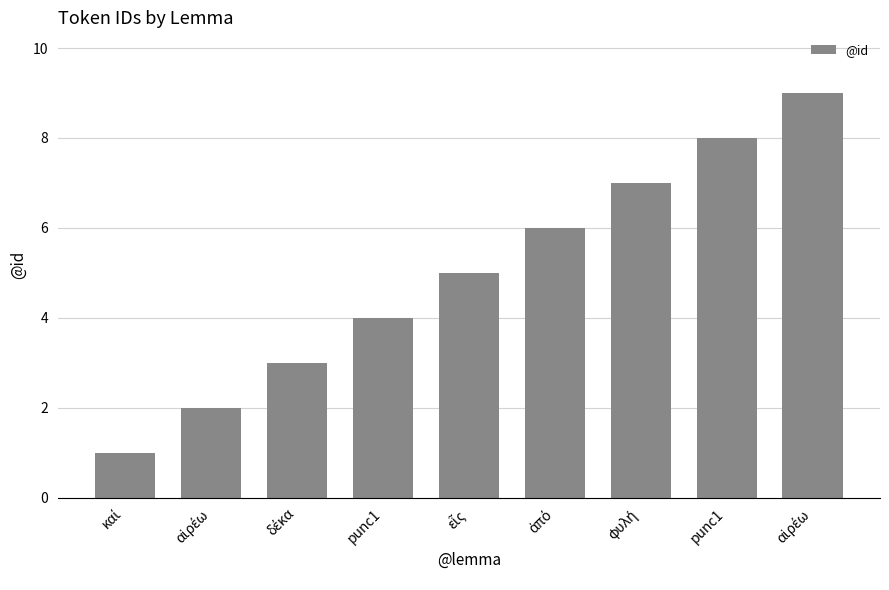

Count the values in the range 3 to 7.

5